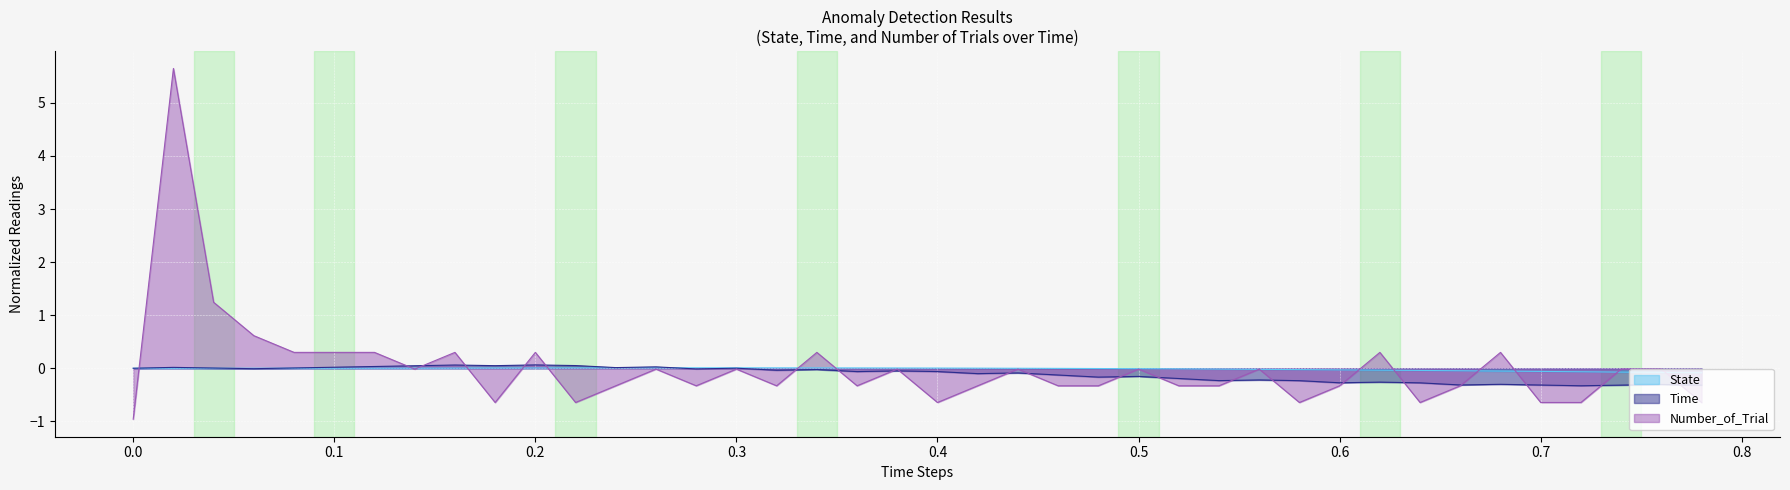

What is the difference between the second highest and minimum values in the Number_of_Trial series?

2.2